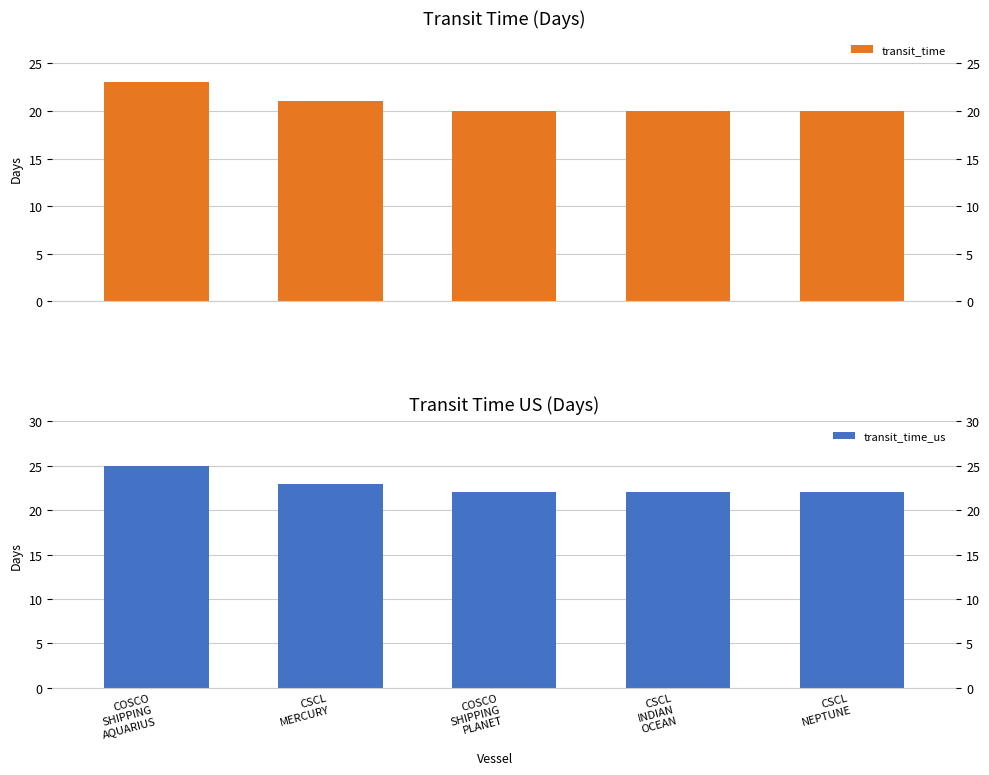

The value of transit_time_us at COSCO
SHIPPING
PLANET is 14. True or false?

False